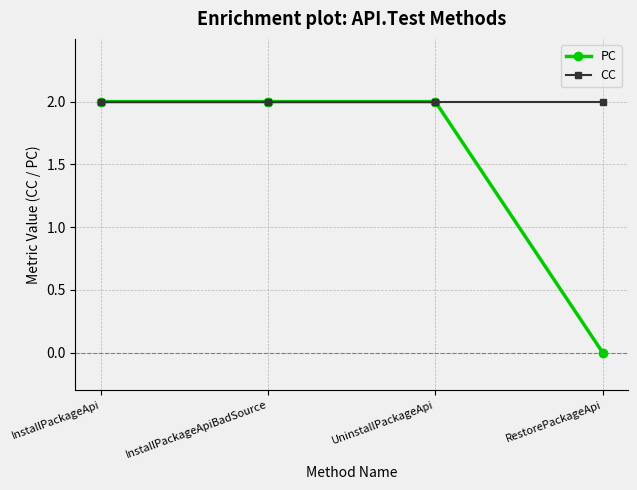

The value of PC at UninstallPackageApi is 2. True or false?

True